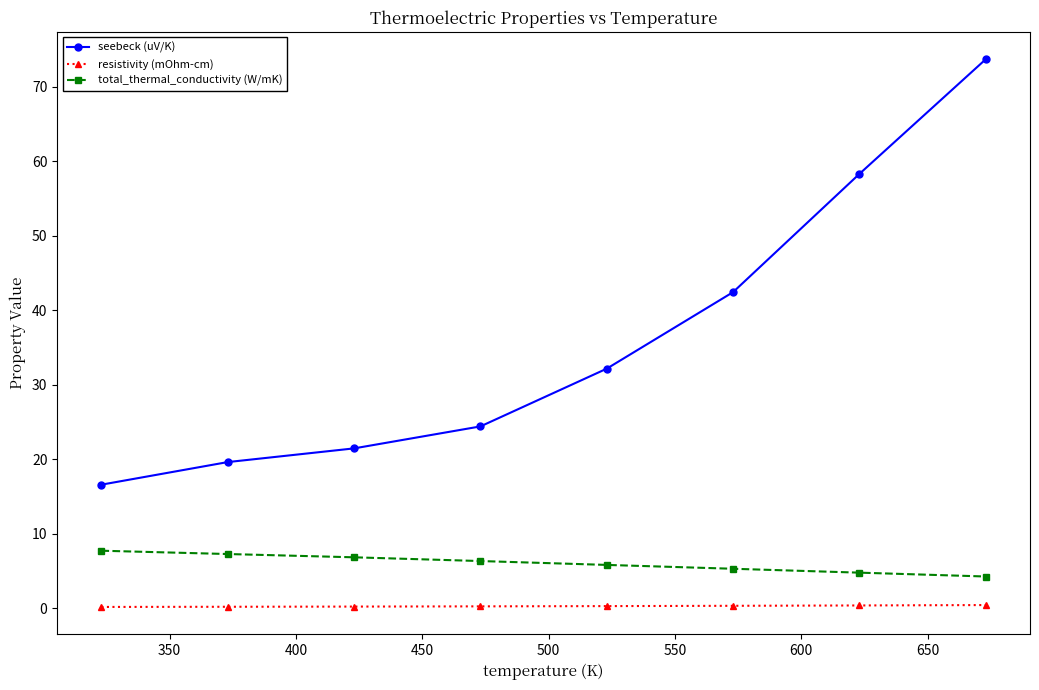

True or false: total_thermal_conductivity (W/mK) and resistivity (mOhm-cm) intersect in this chart.

False